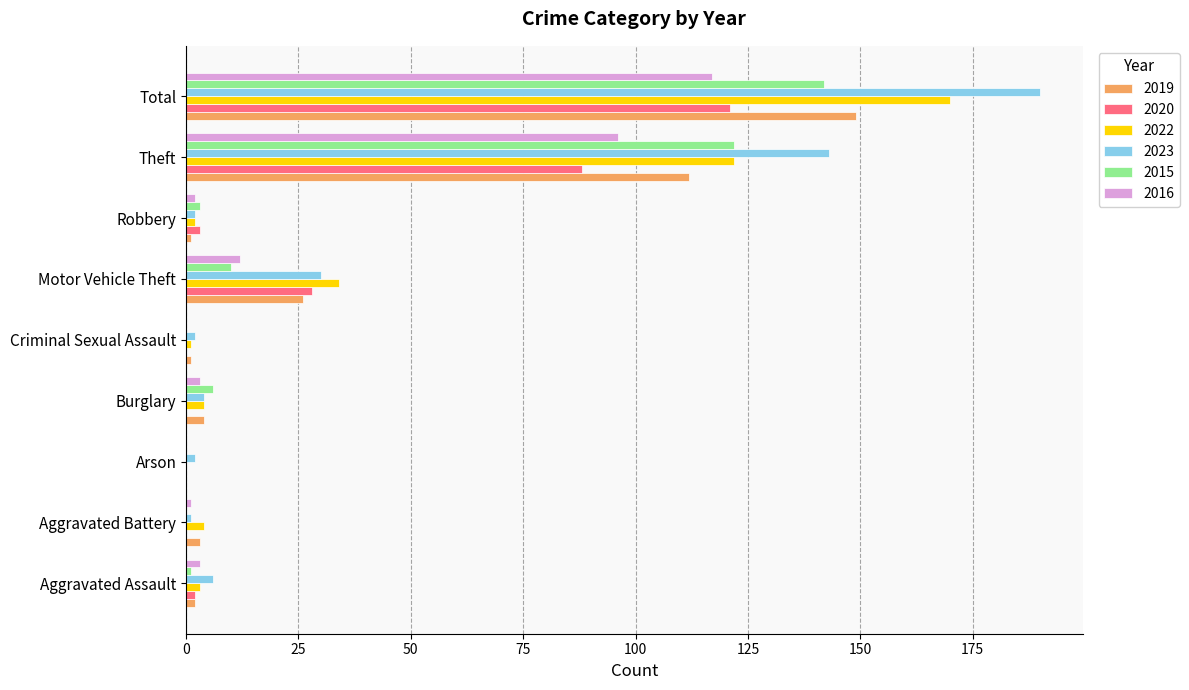

Which category has the highest value across all series?

Total